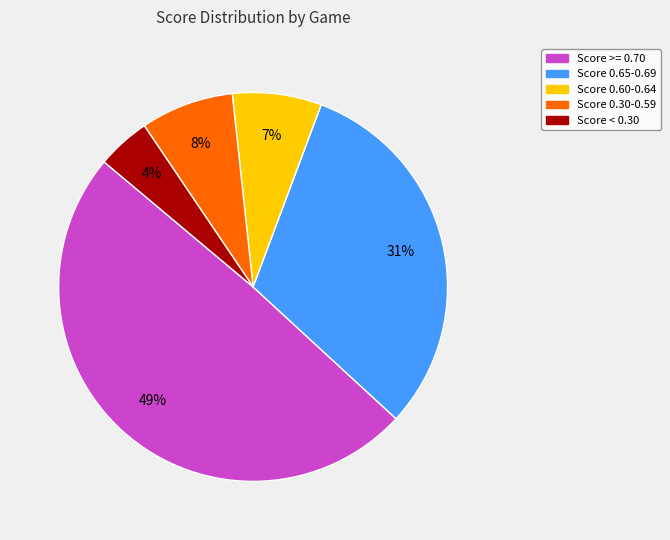

How many slices are in this pie chart?

5